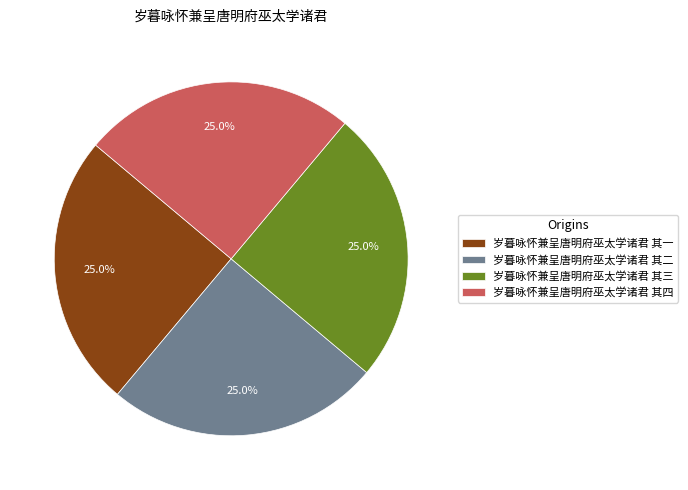

The 岁暮咏怀兼呈唐明府巫太学诸君 其四 slice represents 25% of the pie. True or false?

True